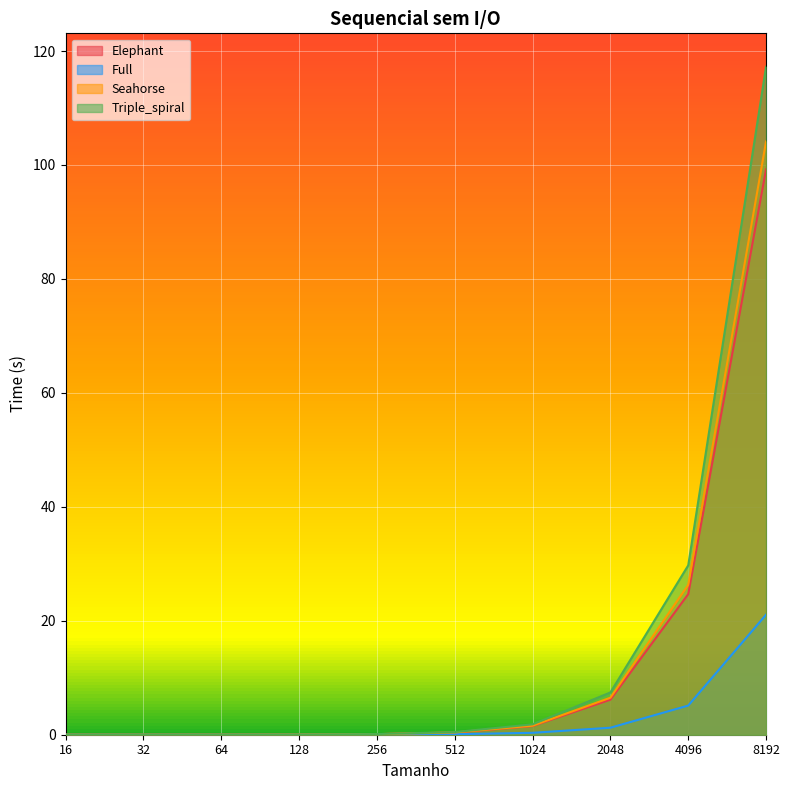

Rank the series at 256 from lowest to highest value.

Full, Elephant, Seahorse, Triple_spiral